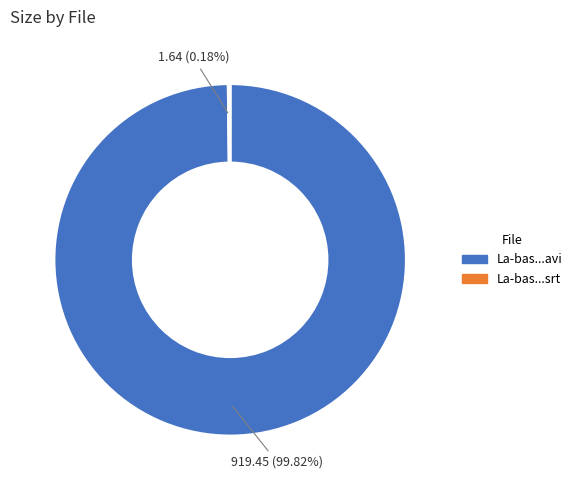

Does any single category account for the majority?

Yes